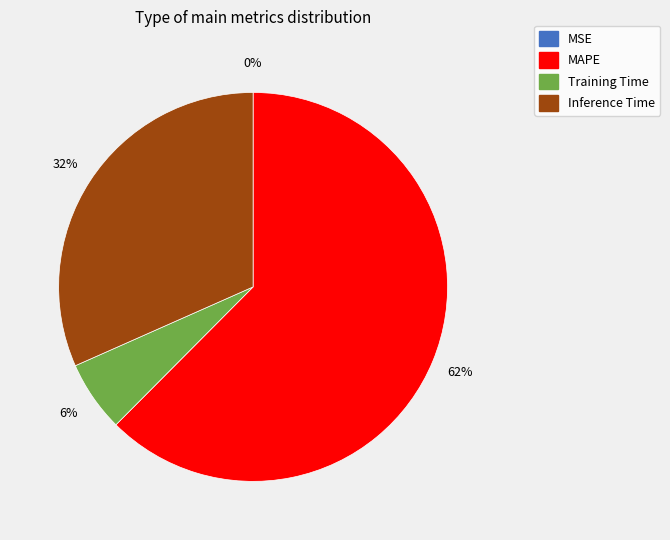

Does any single category account for the majority?

Yes